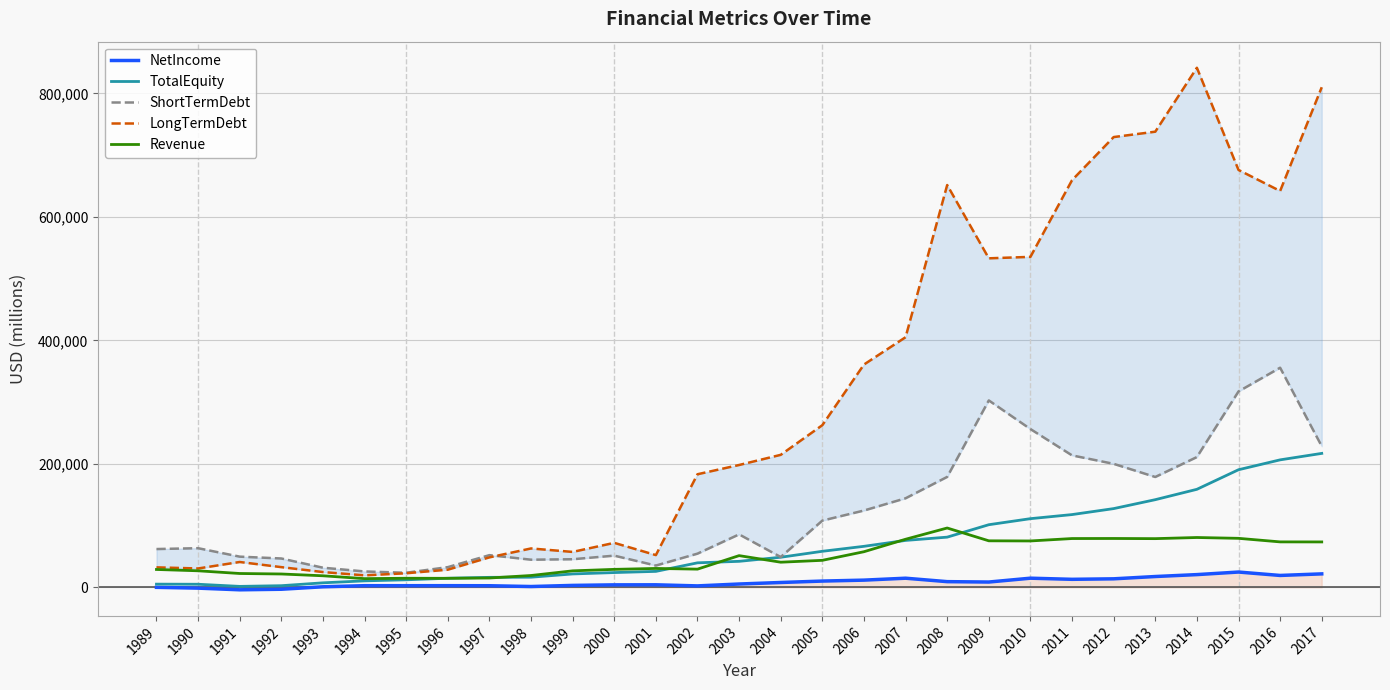

How many data points in ShortTermDebt are above 63392?

14